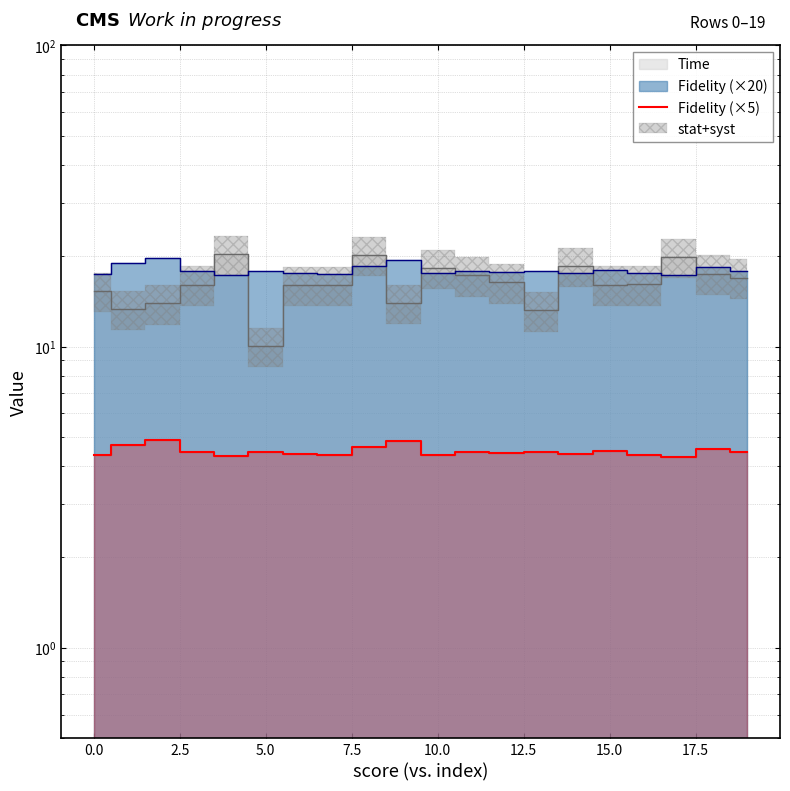

Reading left to right, list all the values displayed in this chart.

4.4	4.7	4.9	4.5	4.3	4.4	4.4	4.3	4.6	4.8	4.4	4.5	4.4	4.5	4.4	4.5	4.4	4.3	4.6	4.5